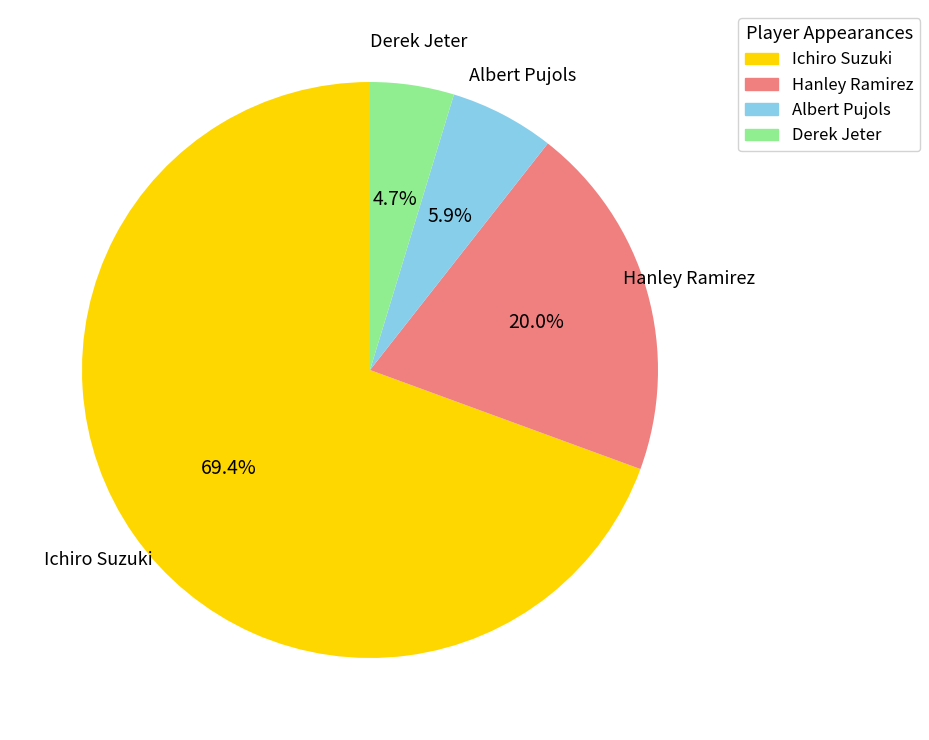

Rank the categories by value from highest to lowest.

Ichiro Suzuki, Hanley Ramirez, Albert Pujols, Derek Jeter